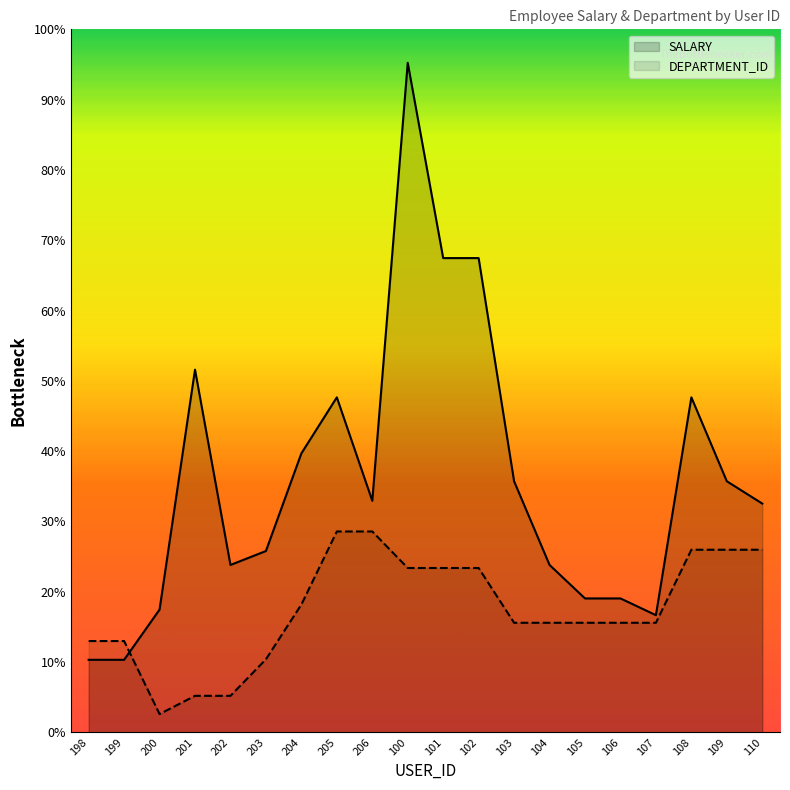

Where is DEPARTMENT_ID nearest to the value 3927?

103